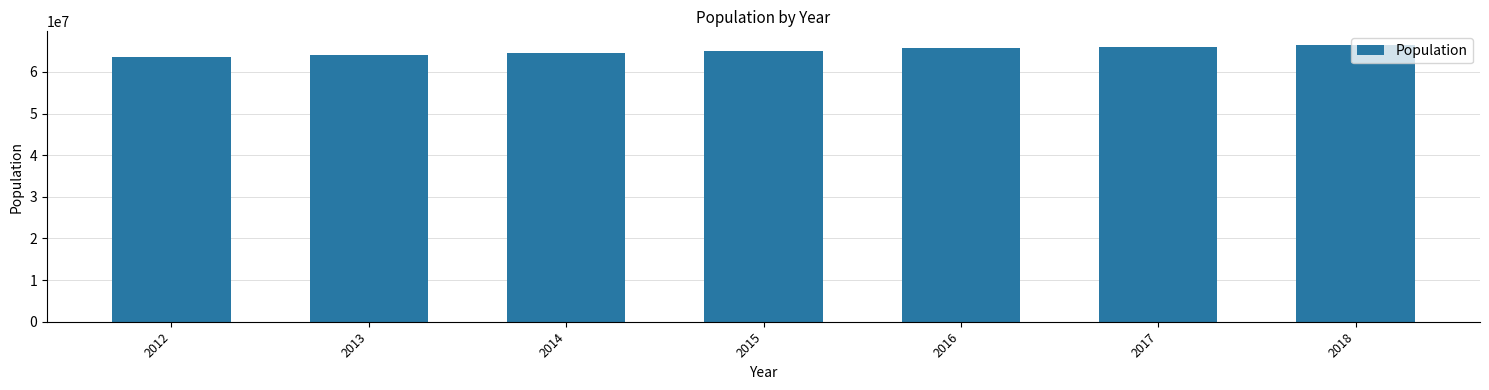

Which has a higher value, 2012 or 2016?

2016